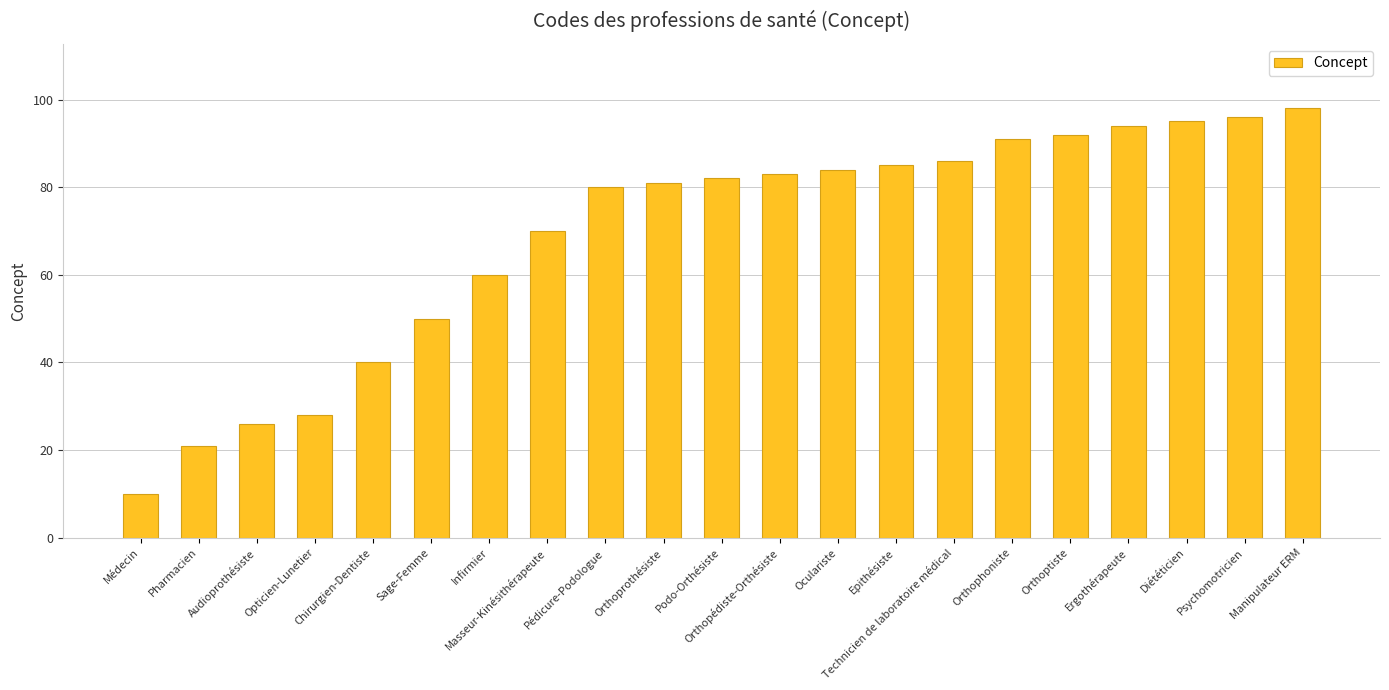

What is the difference between the values at Masseur-Kinésithérapeute and Oculariste?

14